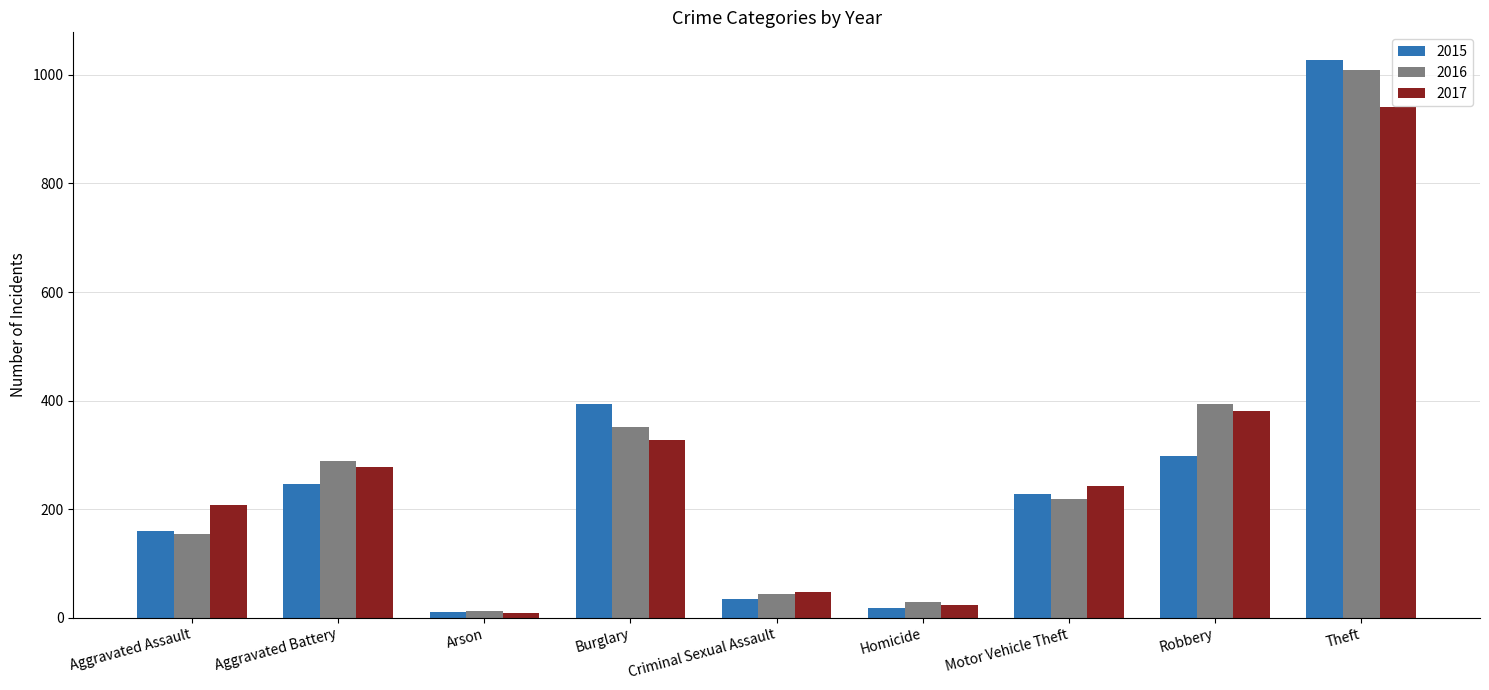

What is the total value across all series at Arson?

33